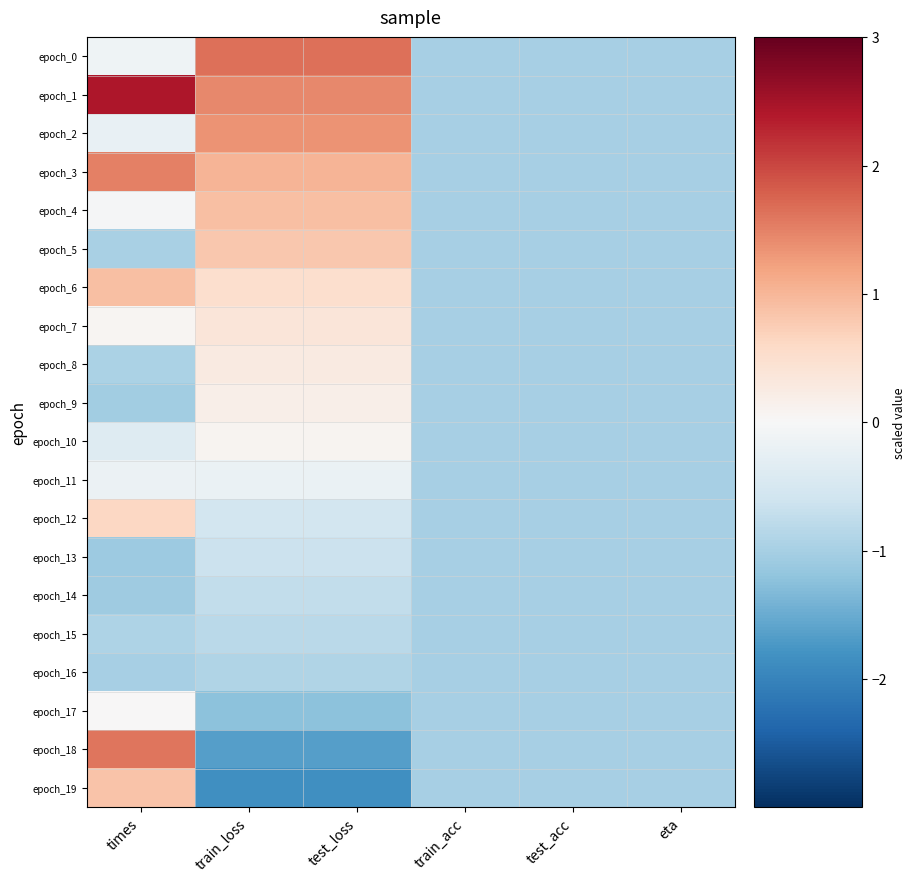

At which category does the chart reach its peak across all series?

times